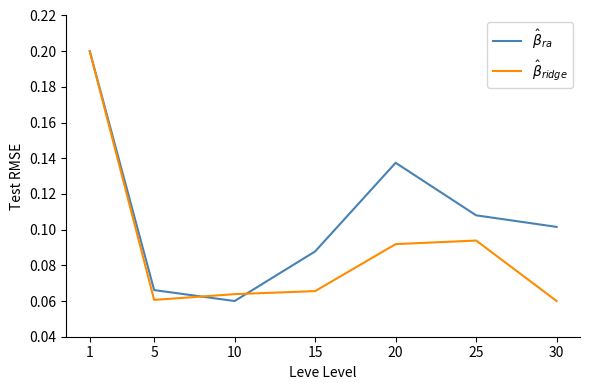

What is the total value across all series at 1?

0.4